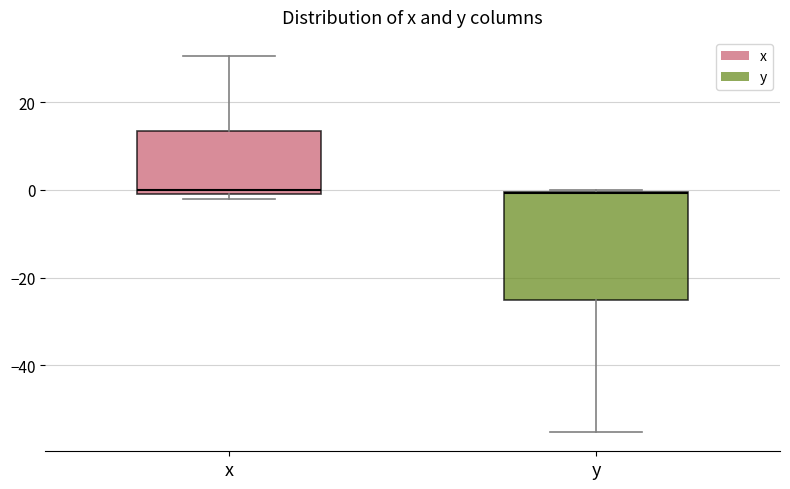

Where does the upper whisker of the box for x end on the y-axis? The values are not printed on the chart, so give them approximately, as read against the axis.

30